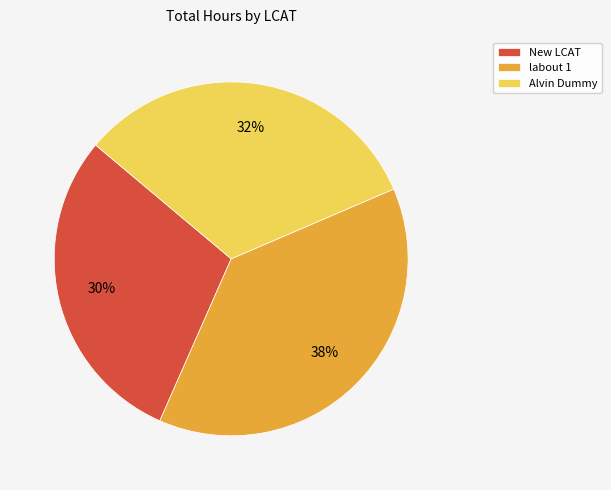

The labout 1 slice represents 47% of the pie. True or false?

False